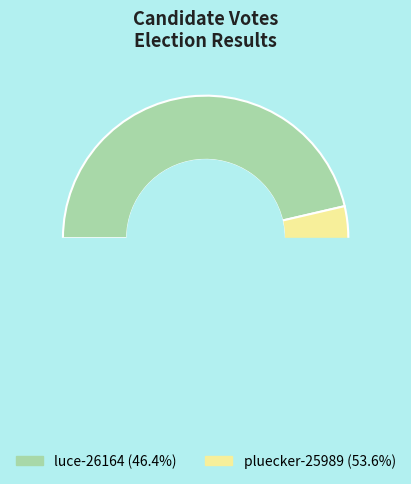

What percentage is the pluecker-25989 slice, to the nearest percent?

54%